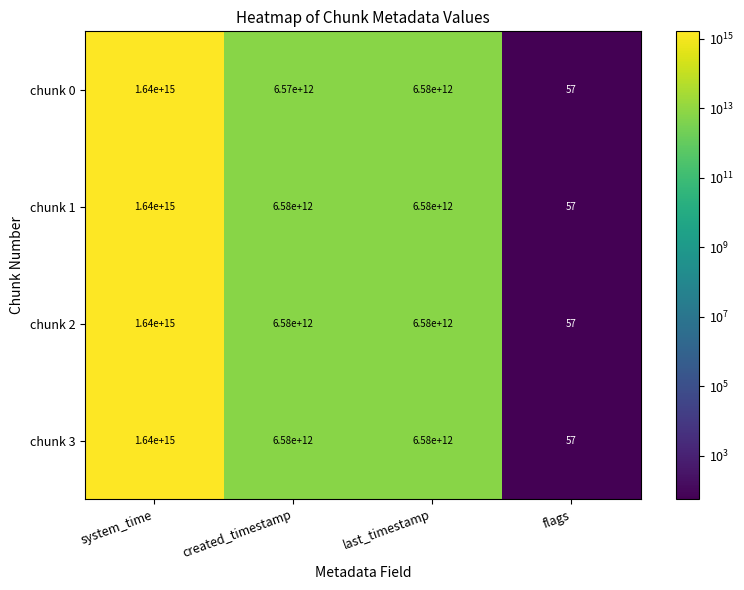

At which category does the chart reach its peak across all series?

system_time